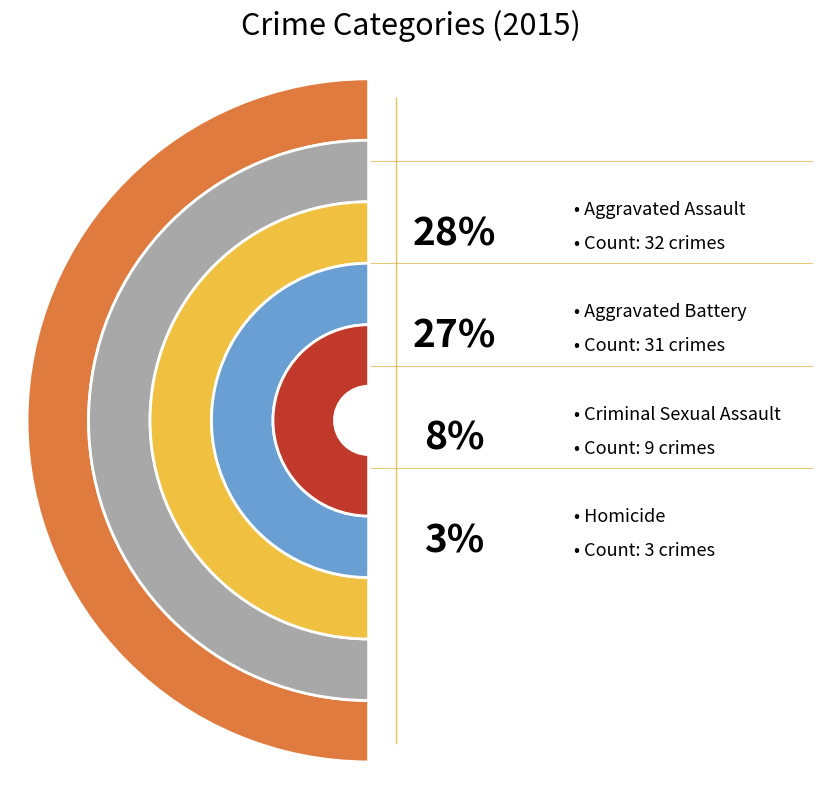

Rank the categories by value from highest to lowest.

Robbery, Aggravated Assault, Aggravated Battery, Criminal Sexual Assault, Homicide